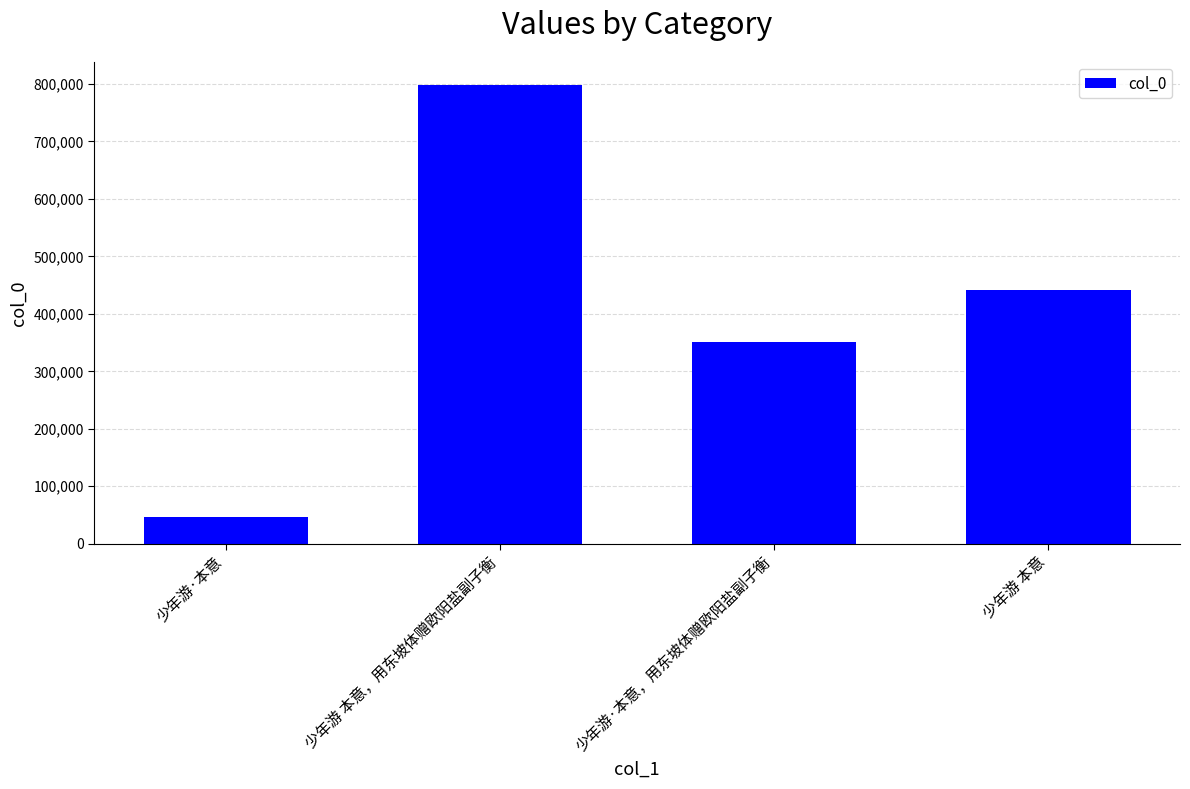

Which has a higher value, 少年游·本意 or 少年游·本意，用东坡体赠欧阳盐副子衡?

少年游·本意，用东坡体赠欧阳盐副子衡